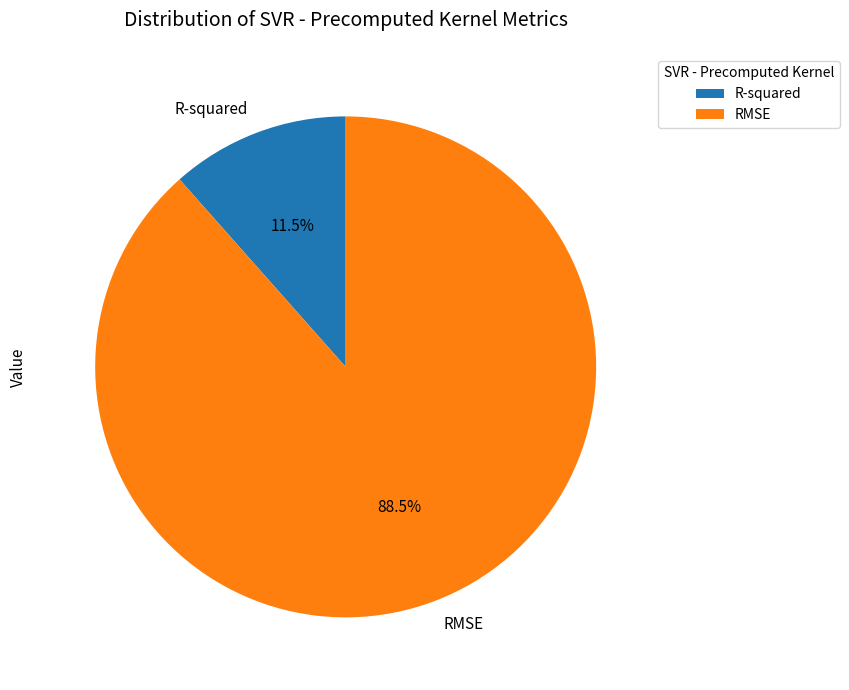

To the nearest percent, what is the difference between the R-squared and RMSE slice percentages?

77%